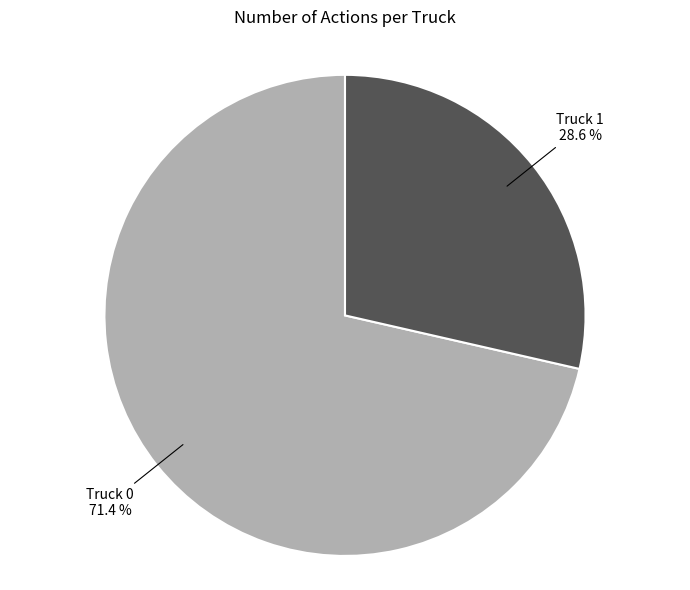

Count the number of slices in the pie.

2